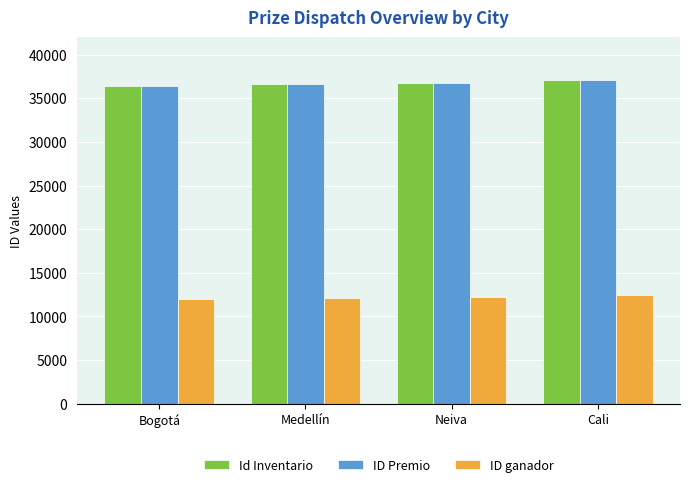

The Id Inventario series shows 65409 at Neiva. True or false?

False